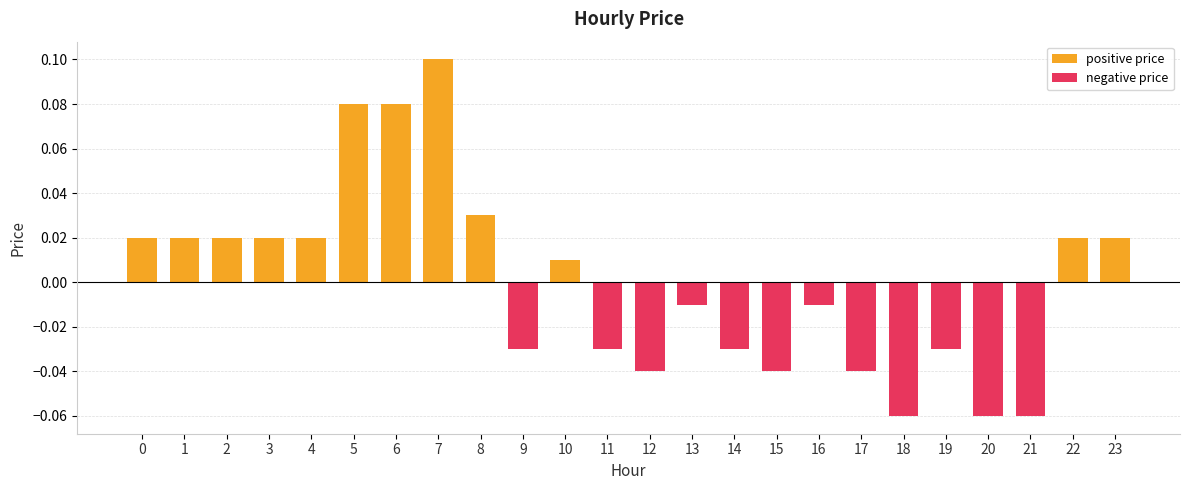

The chart shows a value of -0.0 at 20. True or false?

False